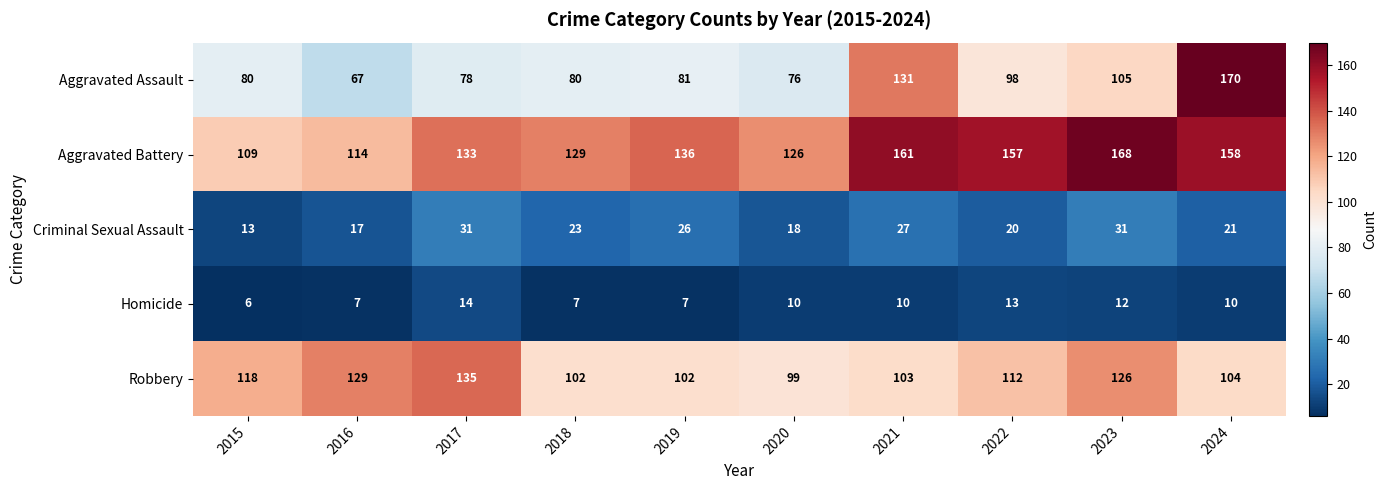

The value of Robbery at 2019 is 174. True or false?

False